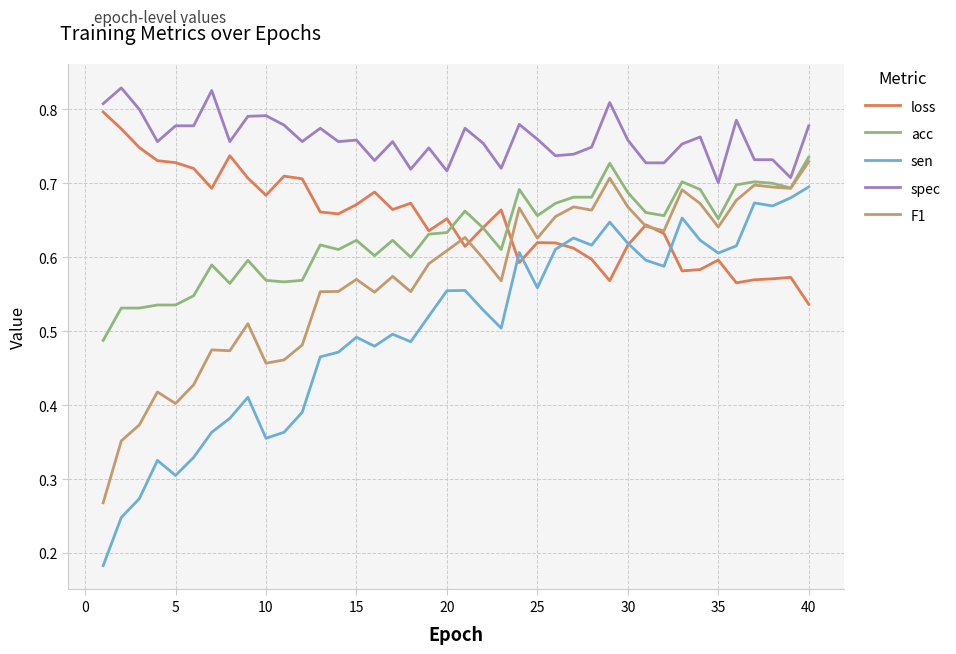

Which series has the largest total across all categories?

spec